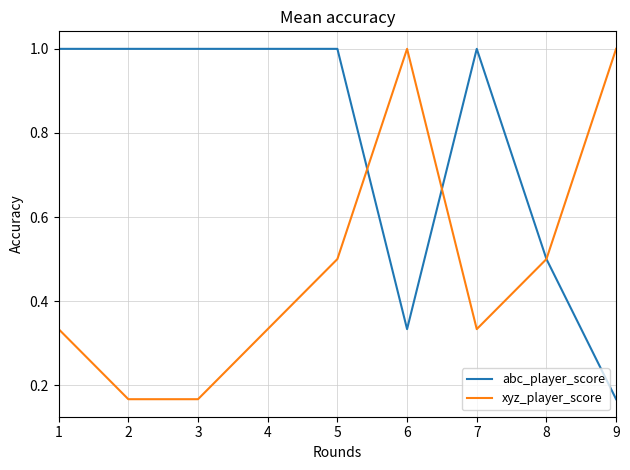

At which category is the sum across all series the highest?

5